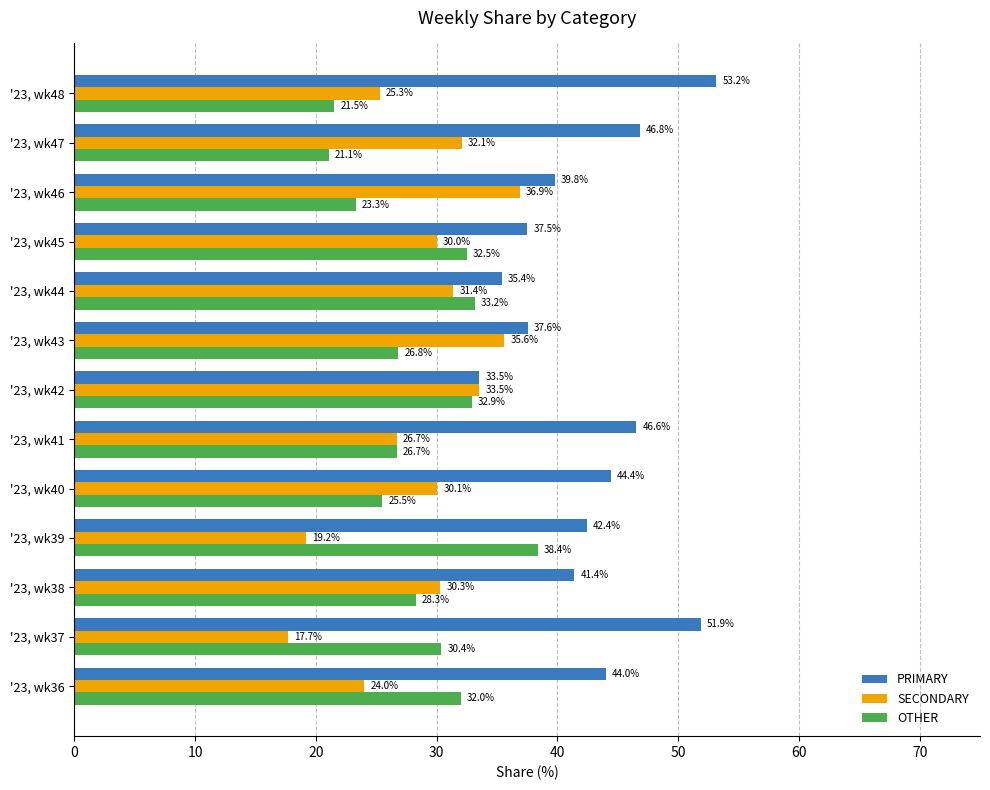

How many data points in OTHER are less than 28?

6